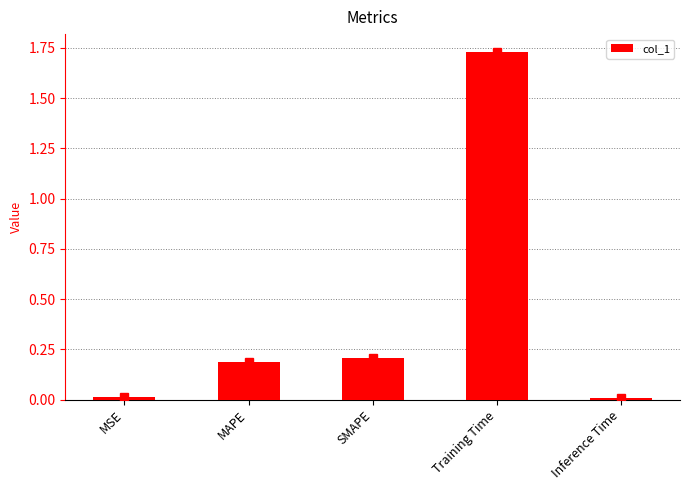

Is it true that the value at SMAPE is 0.3?

False